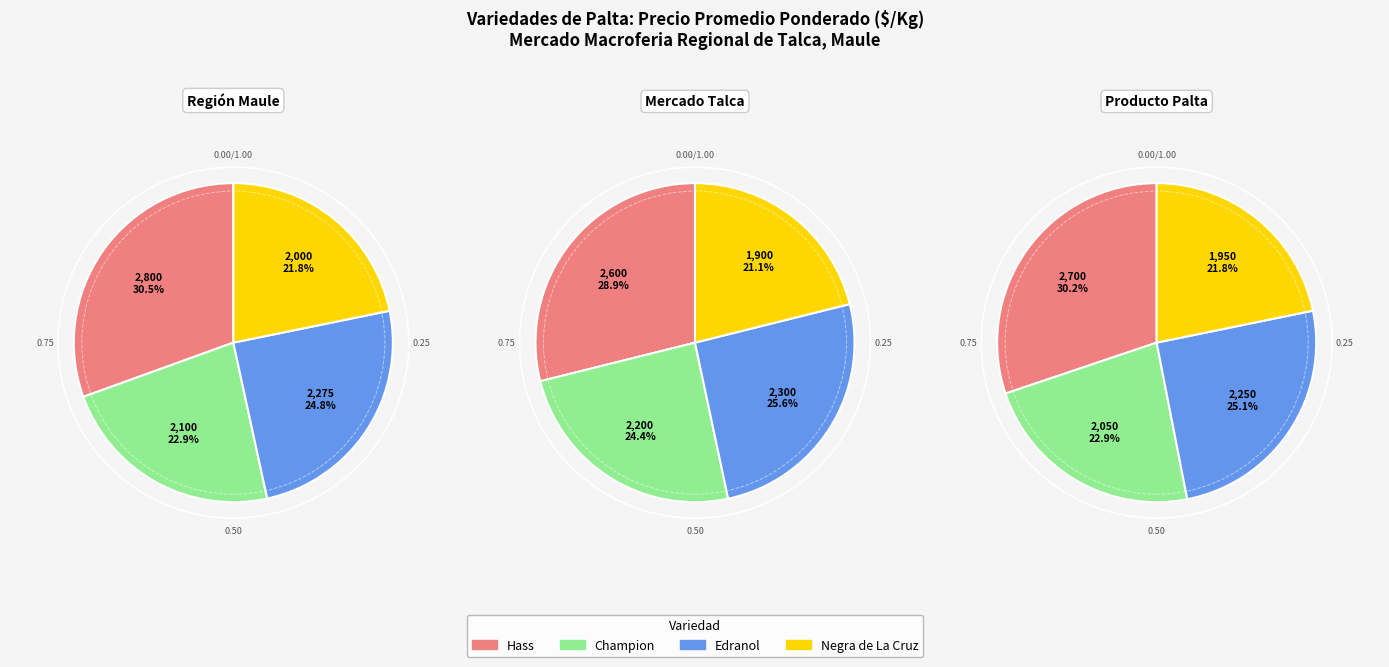

Do Champion and Negra de La Cruz together represent more than half of the pie?

No